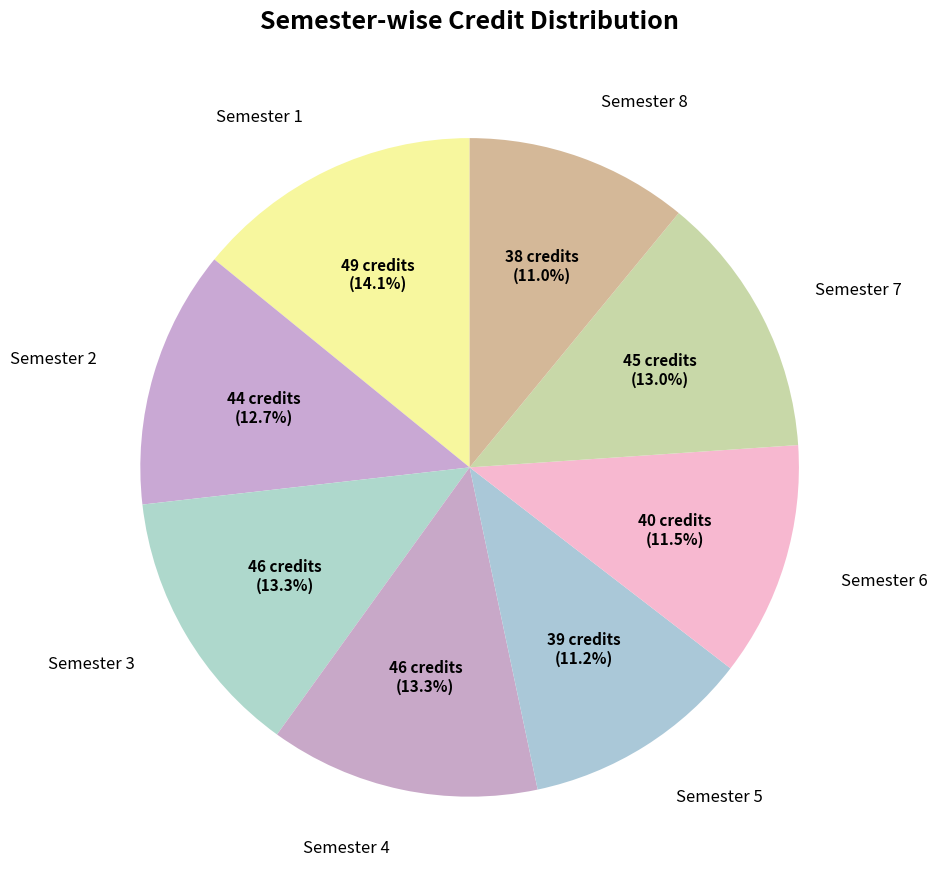

Count the number of slices in the pie.

8